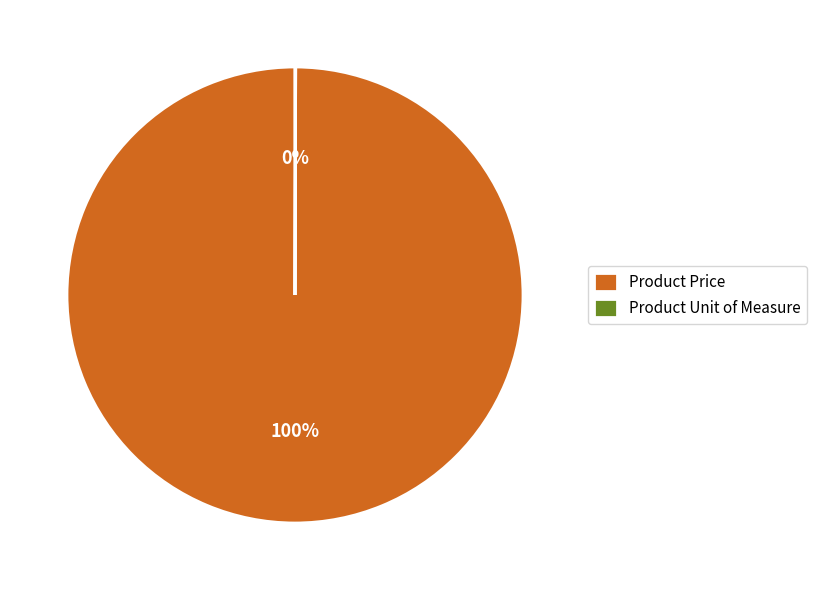

To the nearest percent, what is the average slice percentage?

50%